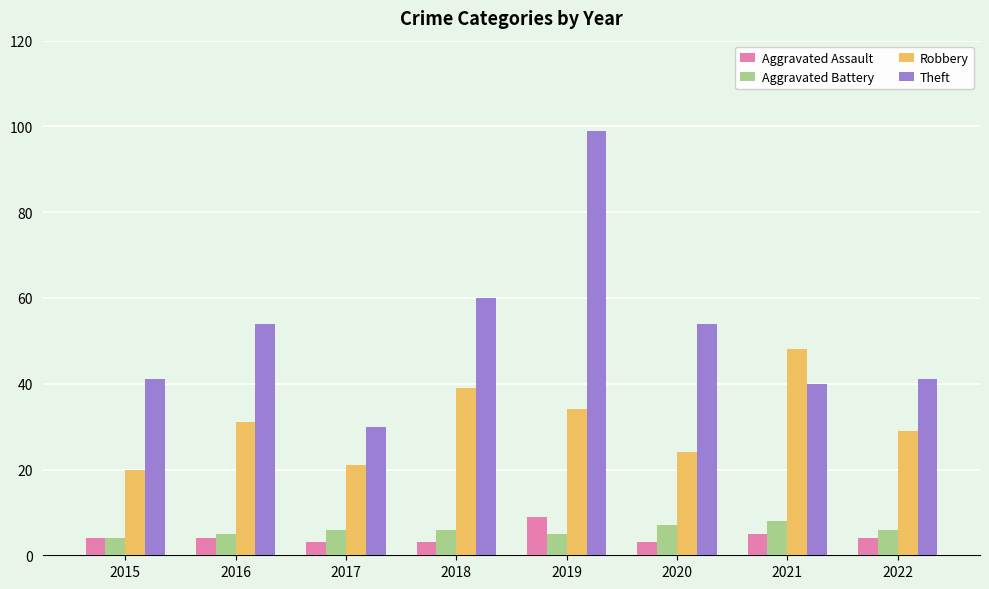

How many data points in Robbery are less than 31?

4